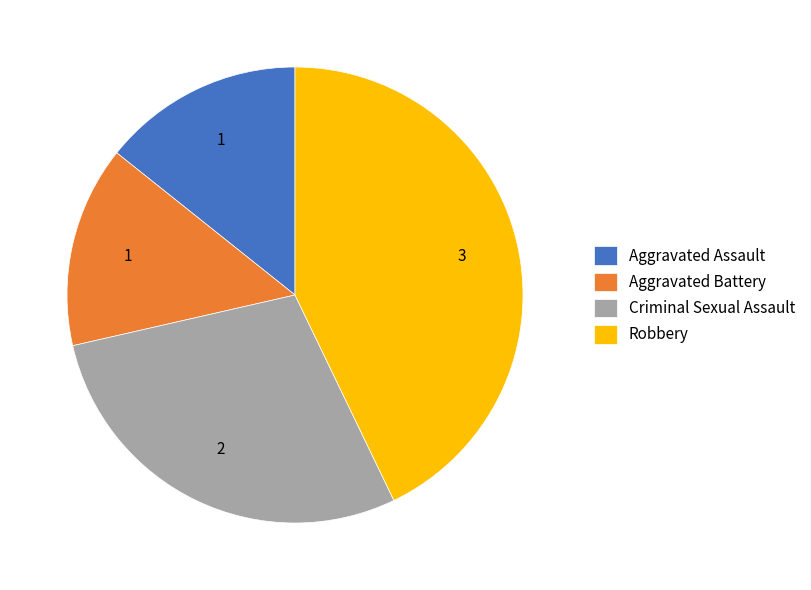

Is there any slice that represents more than half of the pie?

No